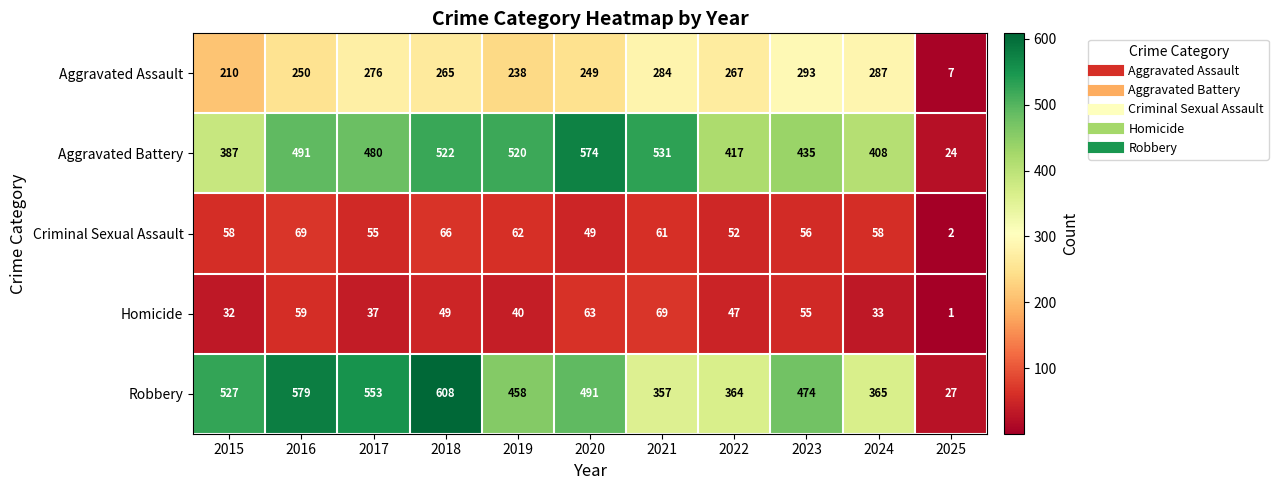

At which label does Homicide reach its peak?

2021